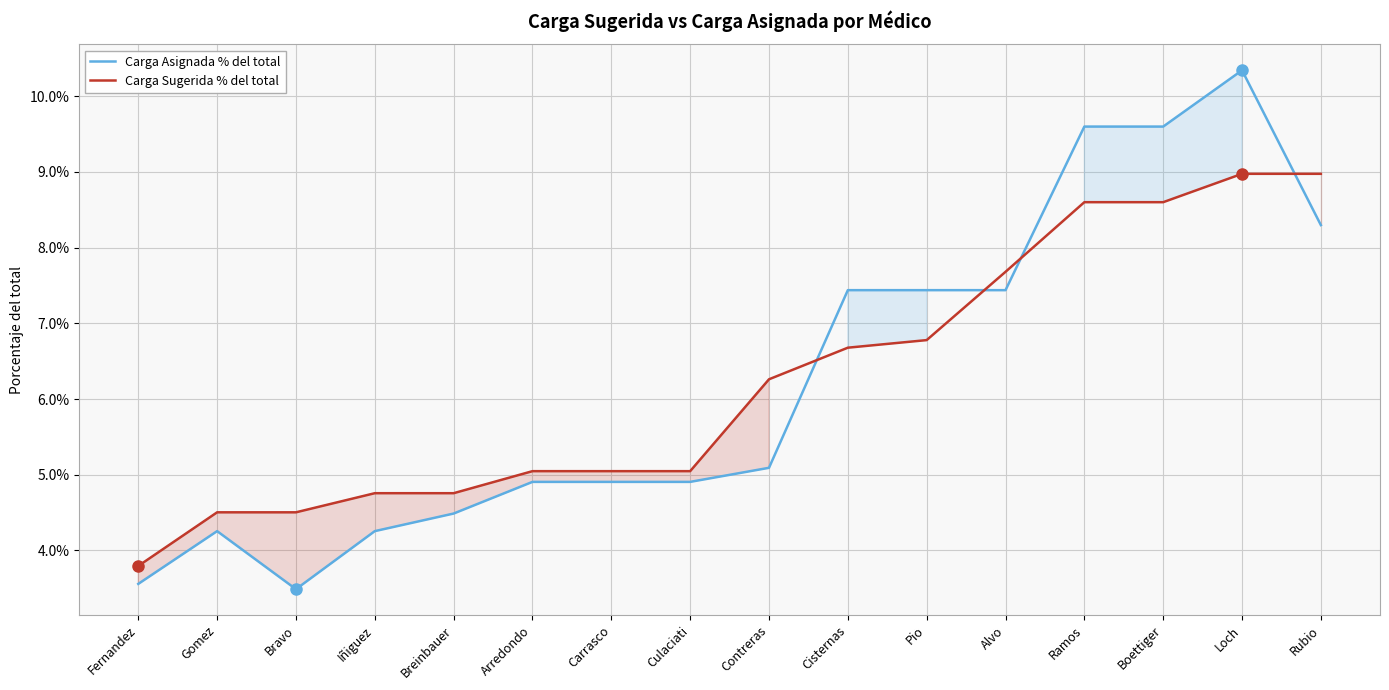

What position from the left is Culaciati?

8